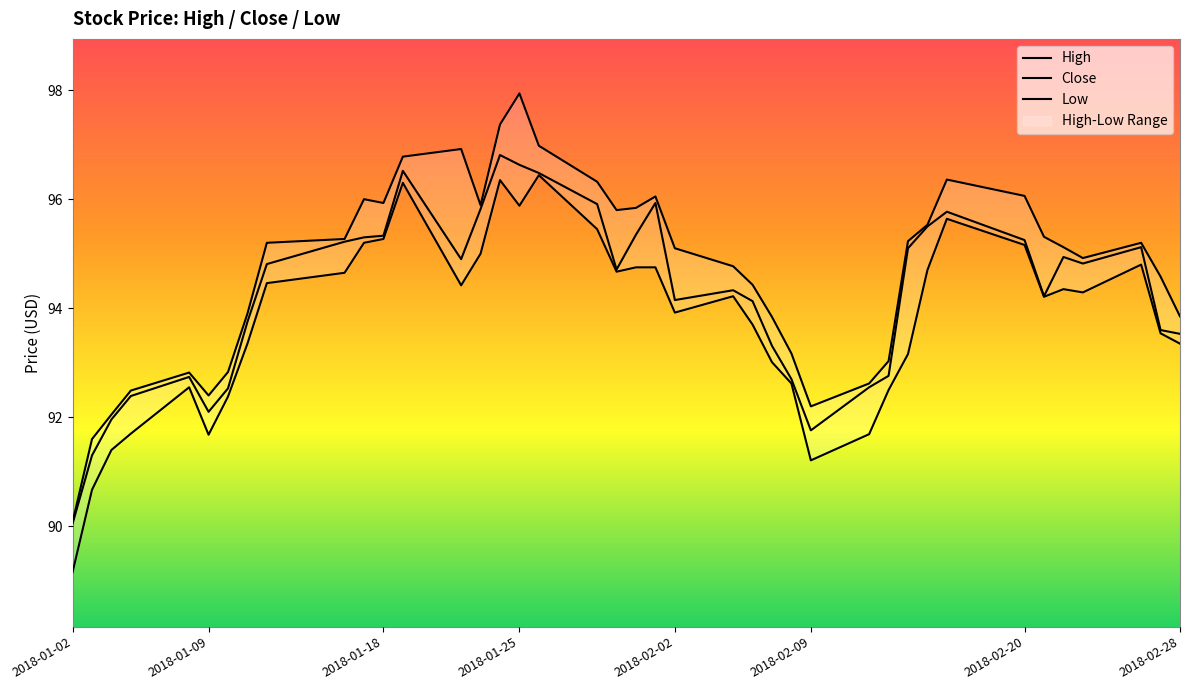

What is the average value of the High series?

94.7